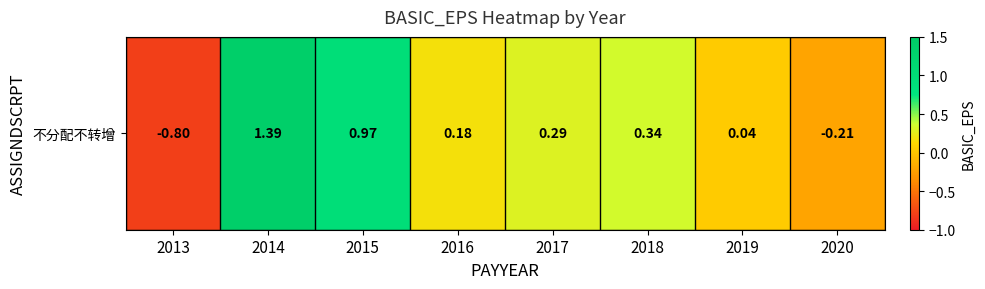

Where does the data first go above 0?

2014